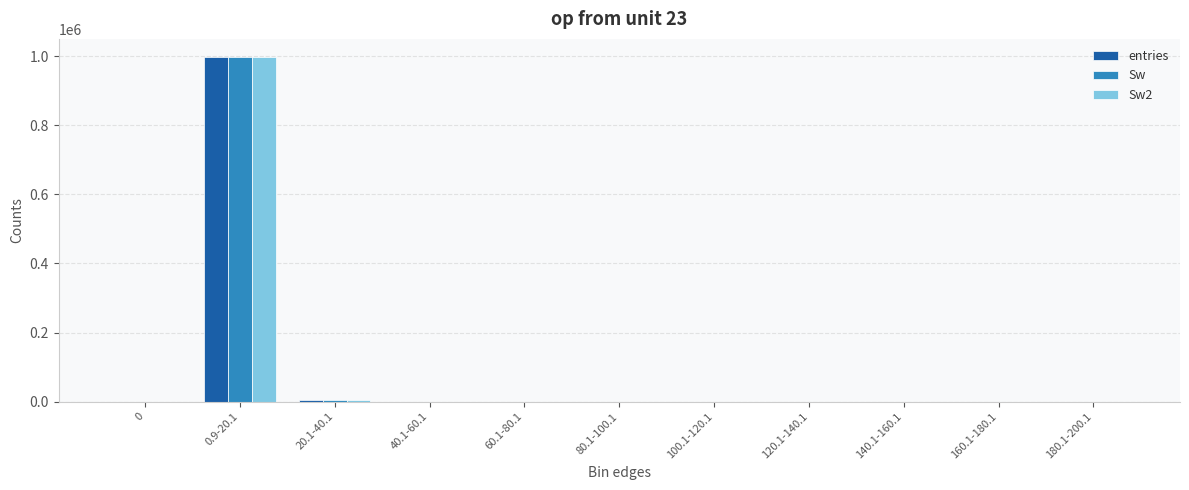

True or false: Sw has a value of 0 at 0.

True